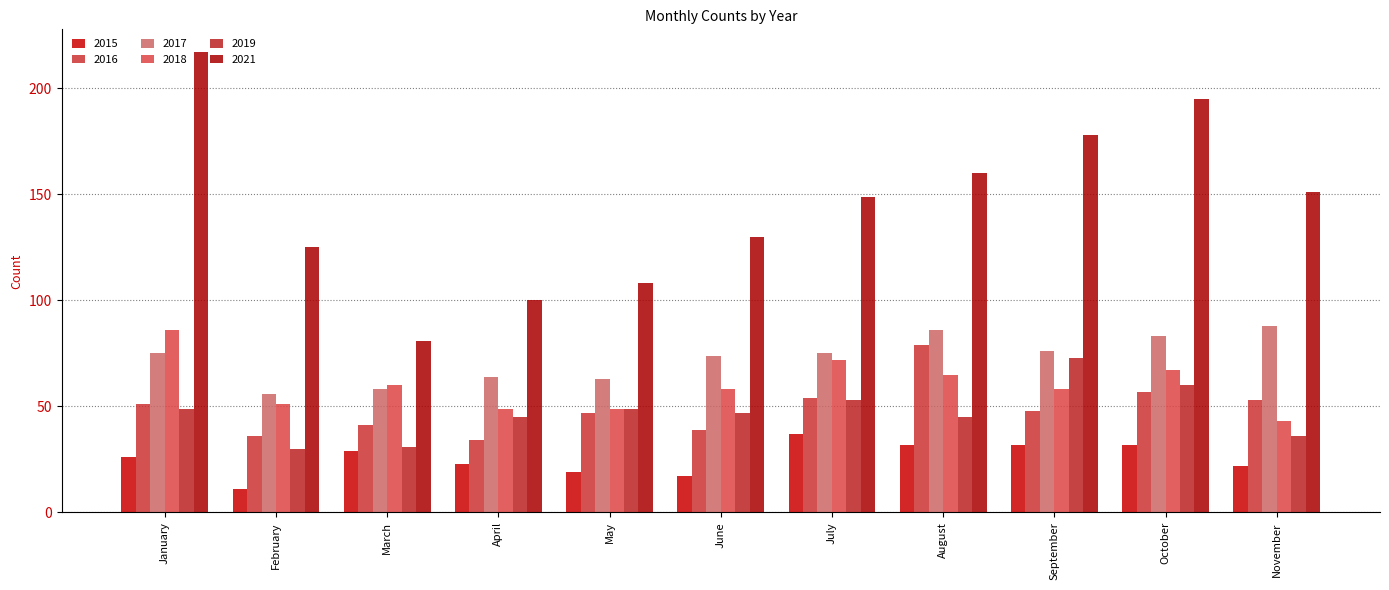

What is the total value across all series at March?

300